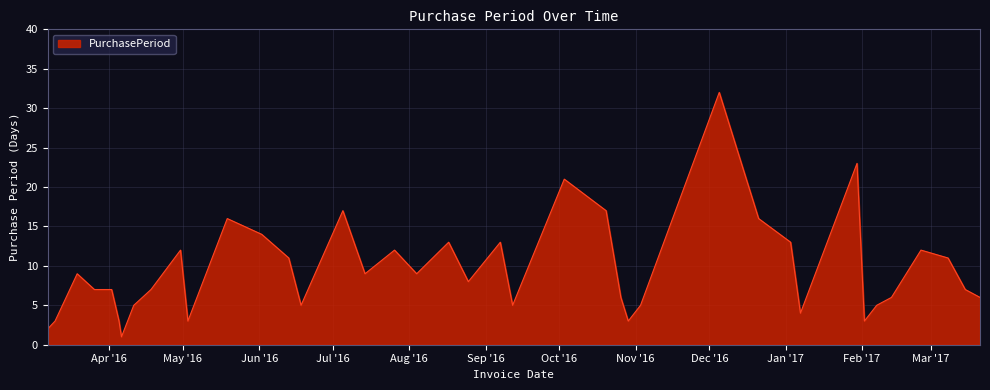

What is the greatest value displayed?

32